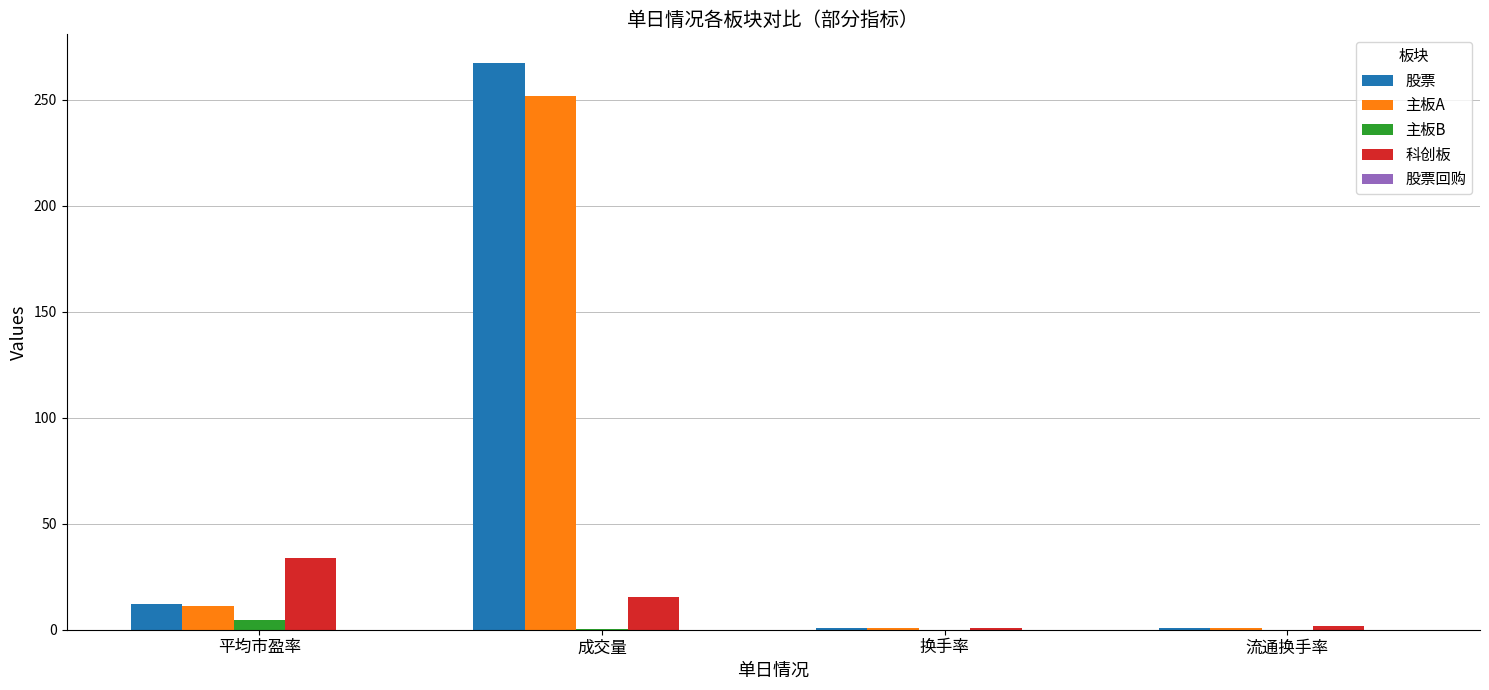

Which series has the largest total across all categories?

股票